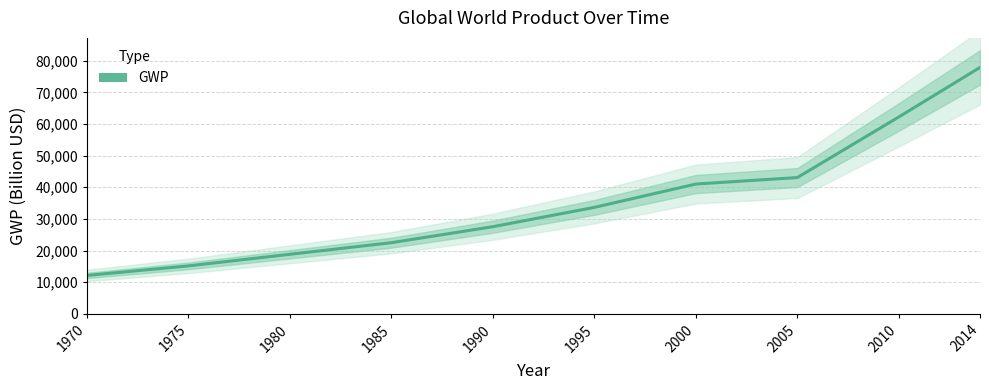

The chart shows a value of 62220.0 at 2010. True or false?

True